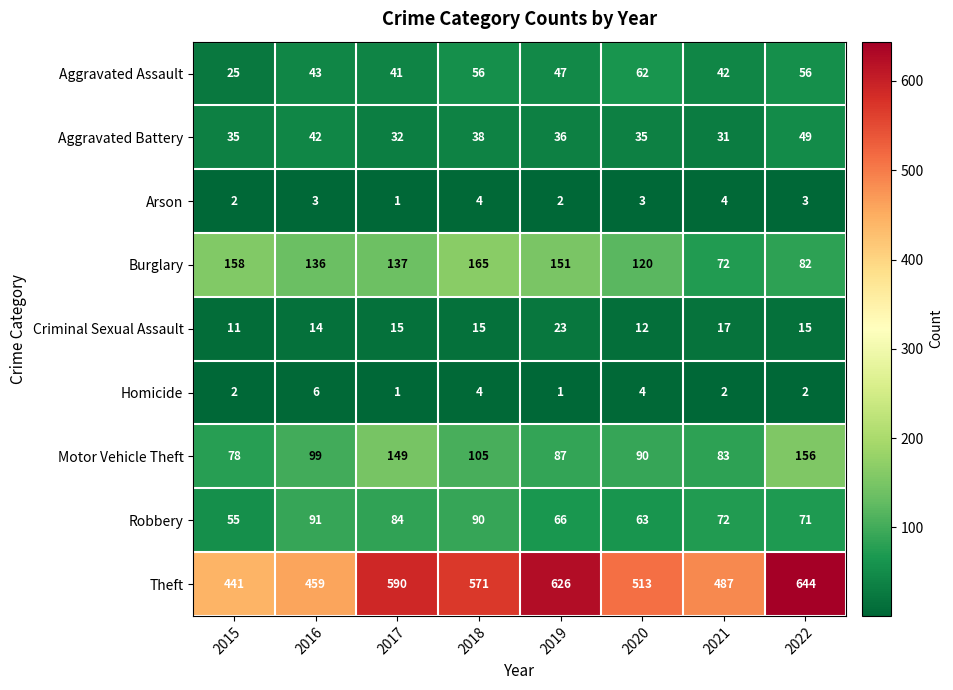

At how many categories does at least one series exceed 351?

8